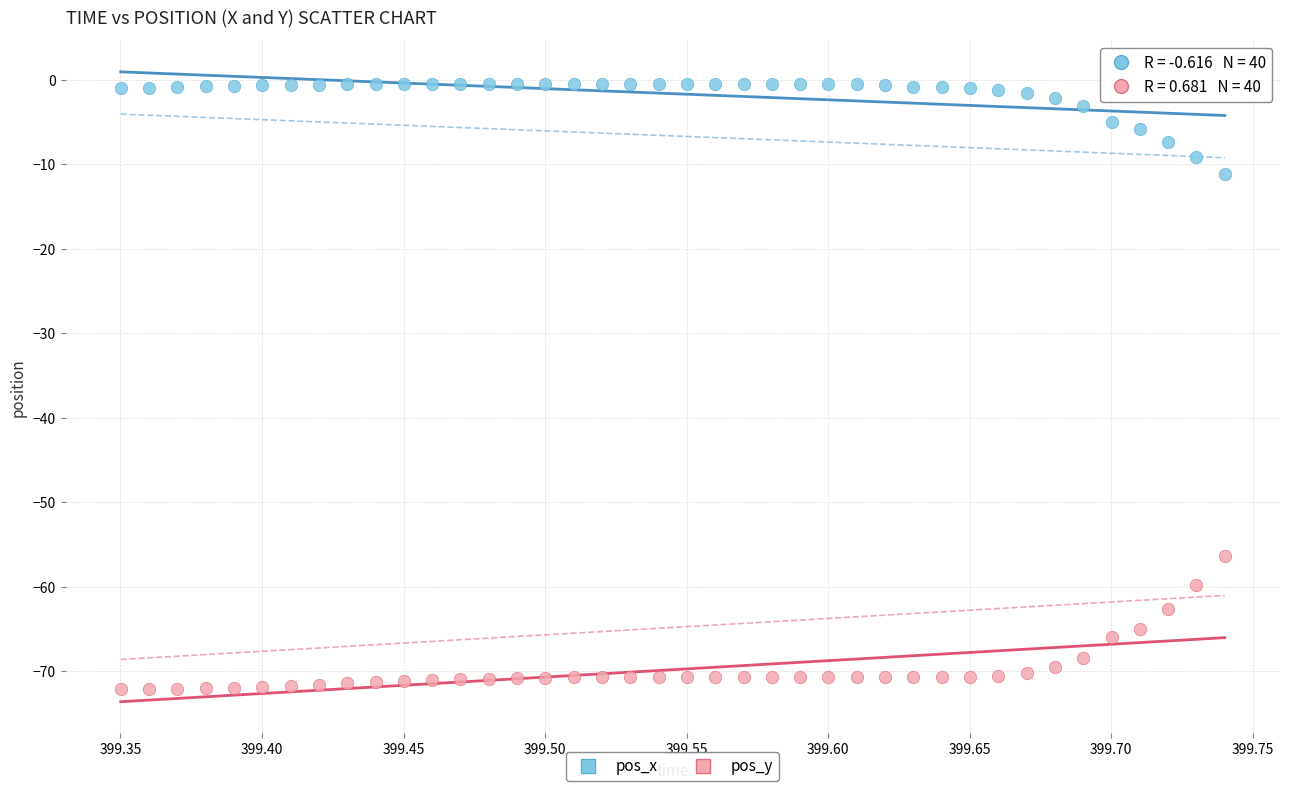

Across all data points, what is the range of Y values (max minus min)?

71.7